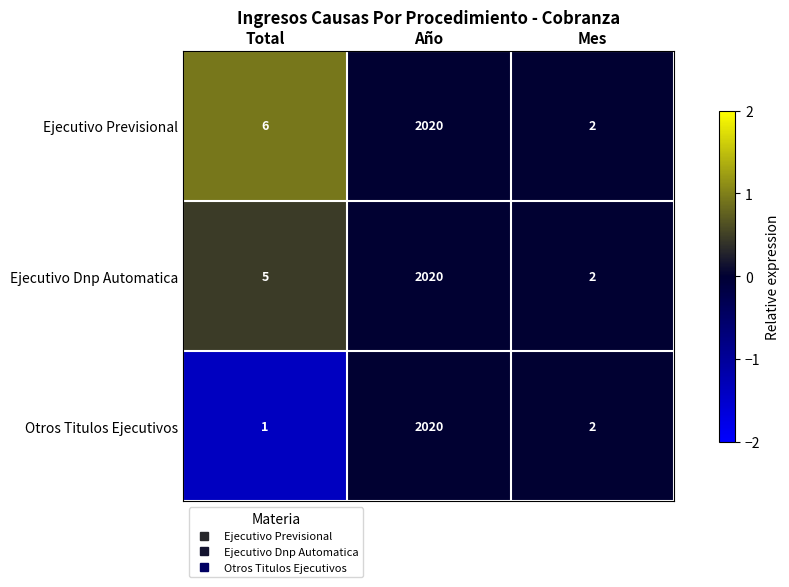

Rank the series by their average value, from highest to lowest.

Ejecutivo Previsional, Ejecutivo Dnp Automatica, Otros Titulos Ejecutivos